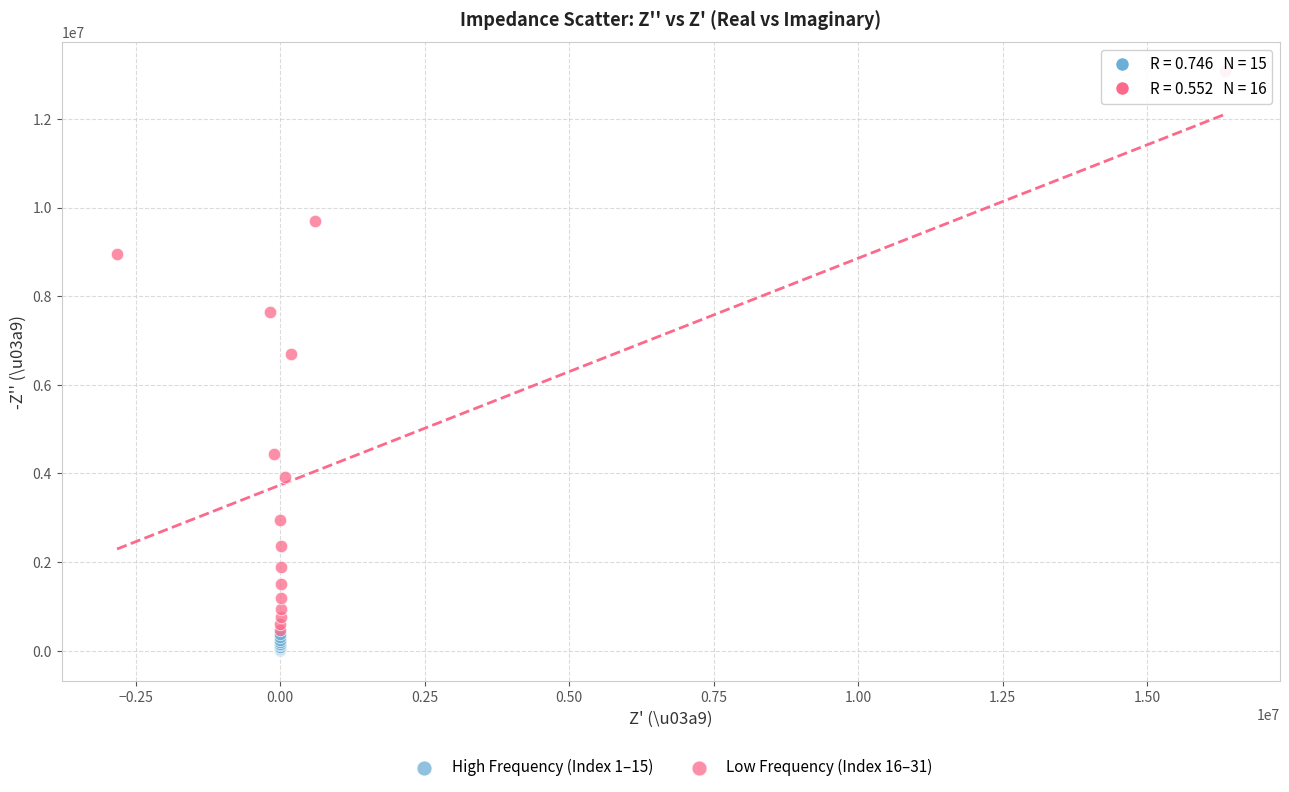

Which series reaches the minimum Y coordinate?

High Frequency (Index 1–15)